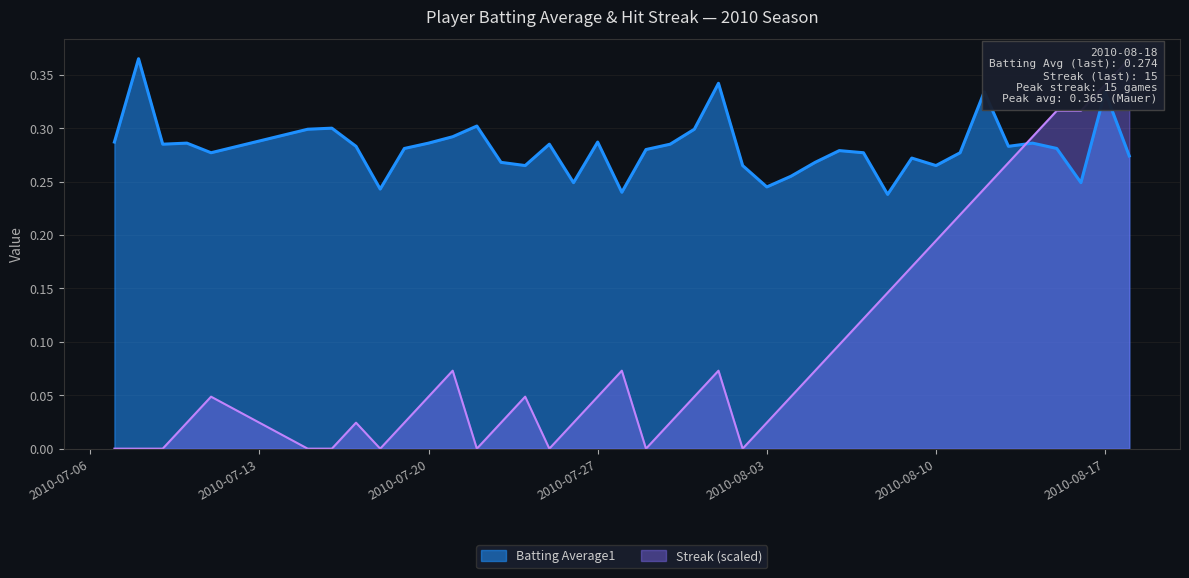

How many Batting Average1 values are between 0 and 1?

40